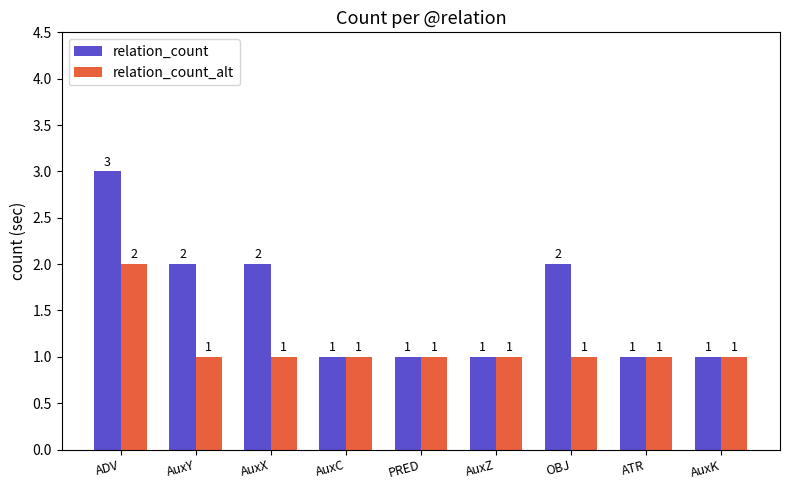

What is the greatest value displayed?

3